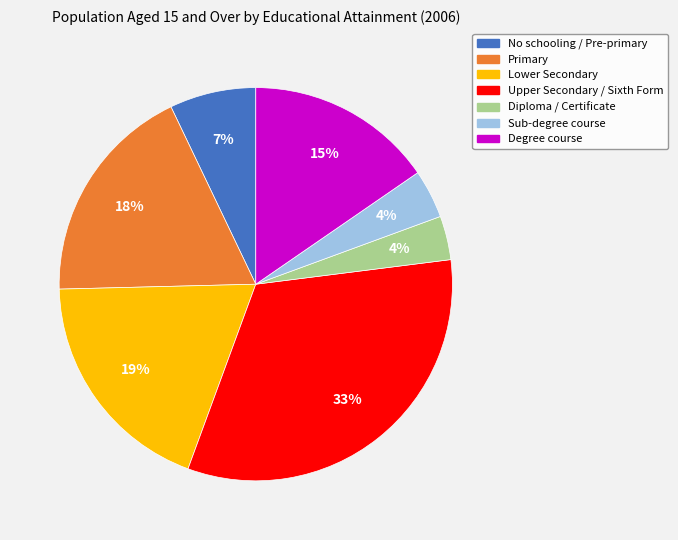

Is No schooling / Pre-primary the majority of the pie?

No